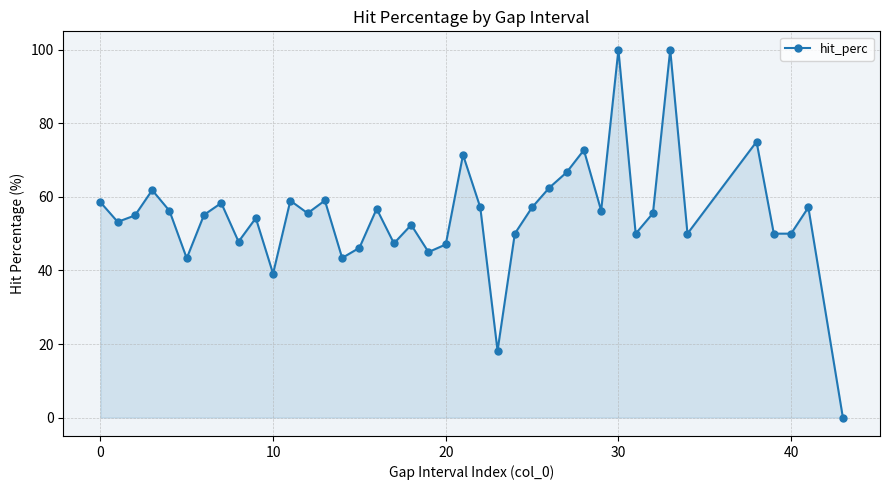

What is the greatest value displayed?

100.0